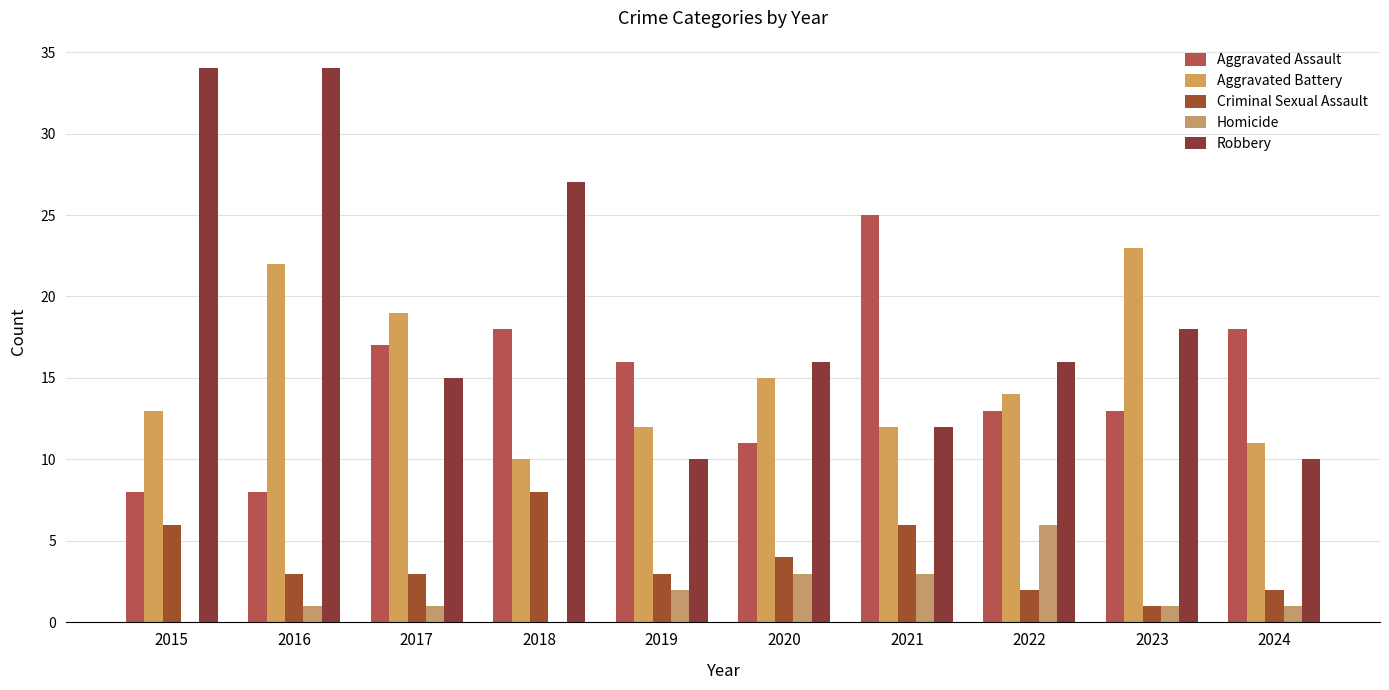

How many data points does each series have?

10